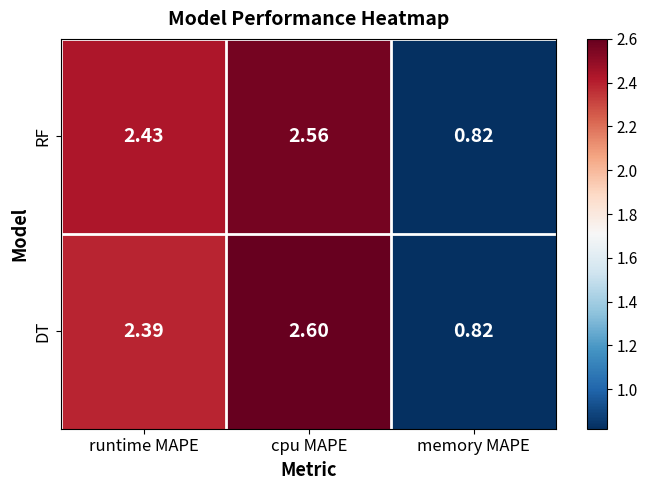

At which category is the sum across all series the highest?

cpu MAPE